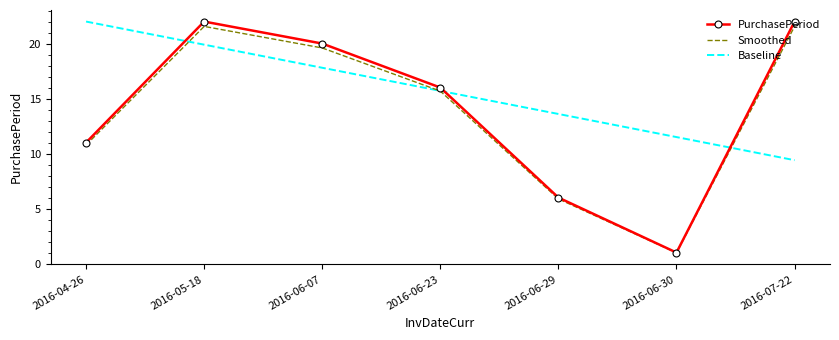

Which series has the widest spread of values?

PurchasePeriod